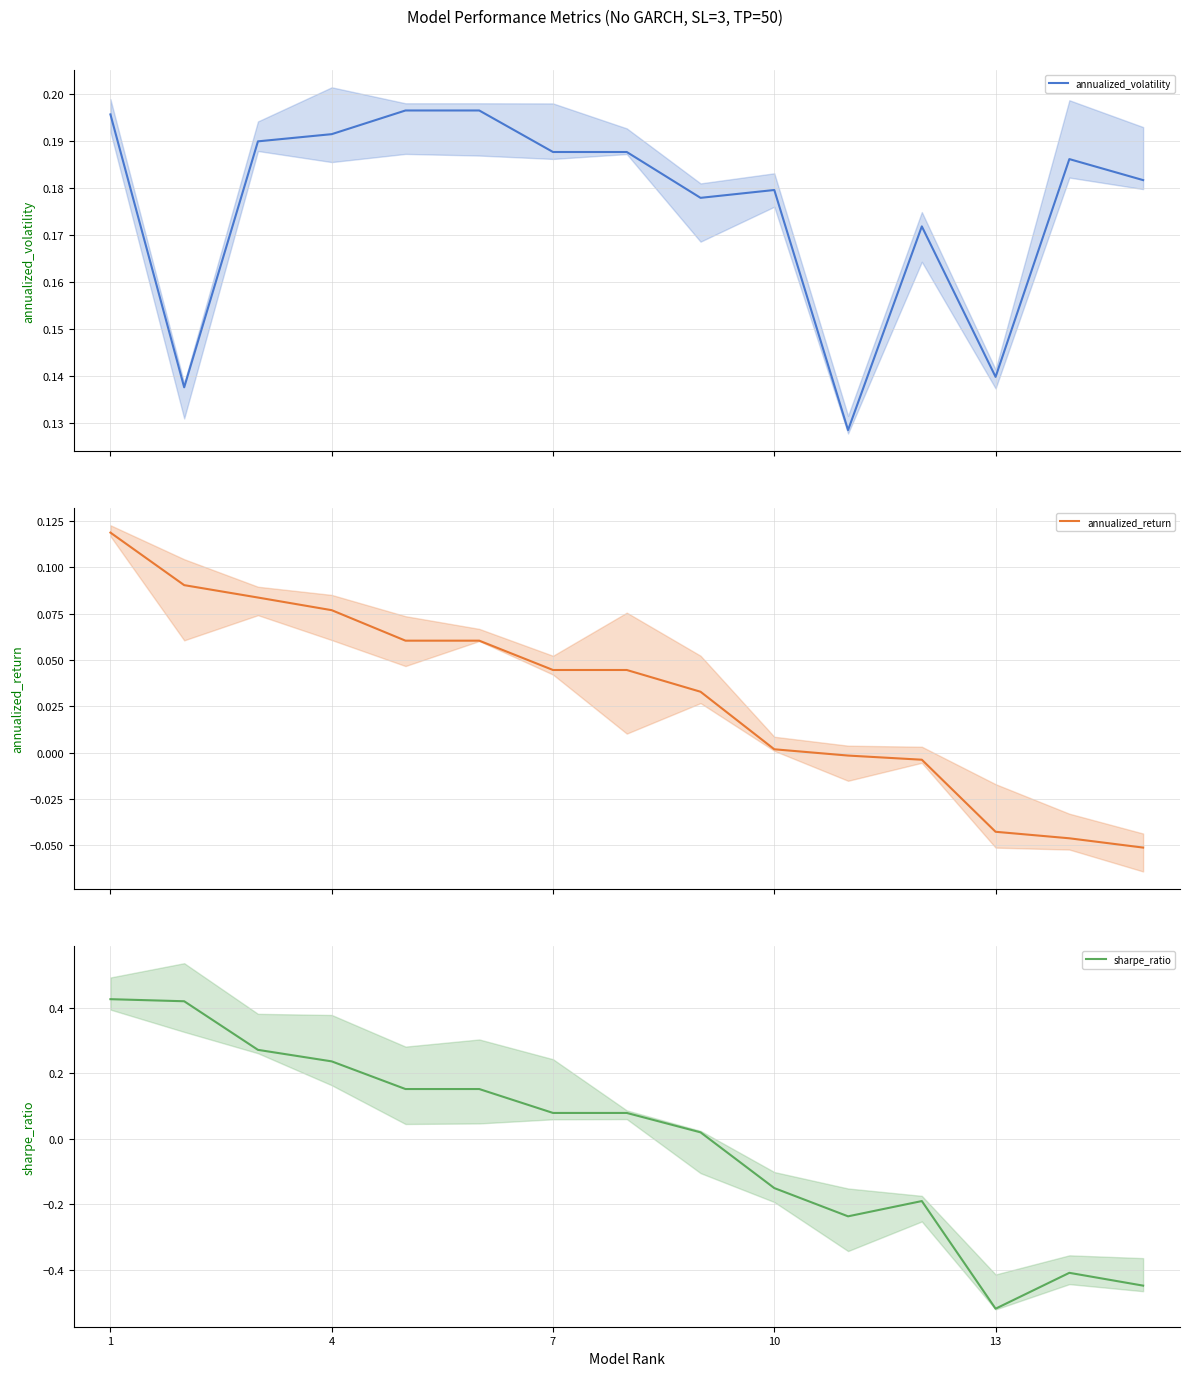

List the series in order of their overall mean, lowest first.

sharpe_ratio, annualized_return, annualized_volatility